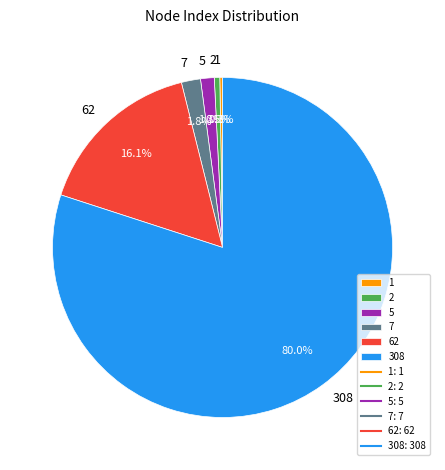

What is the largest slice in the pie chart?

308